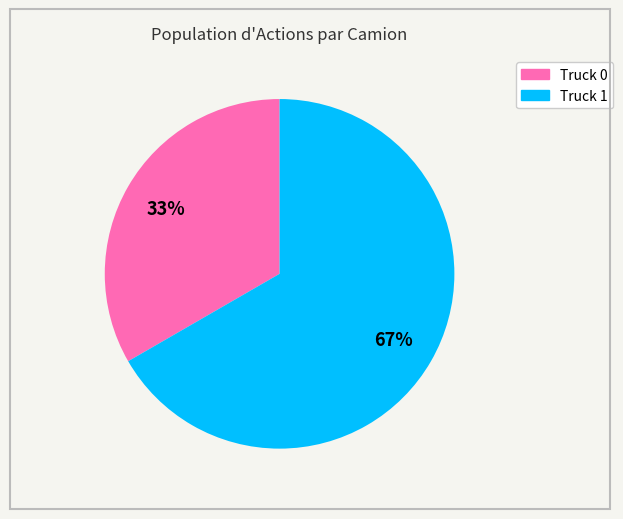

Rank the categories by value from lowest to highest.

Truck 0, Truck 1